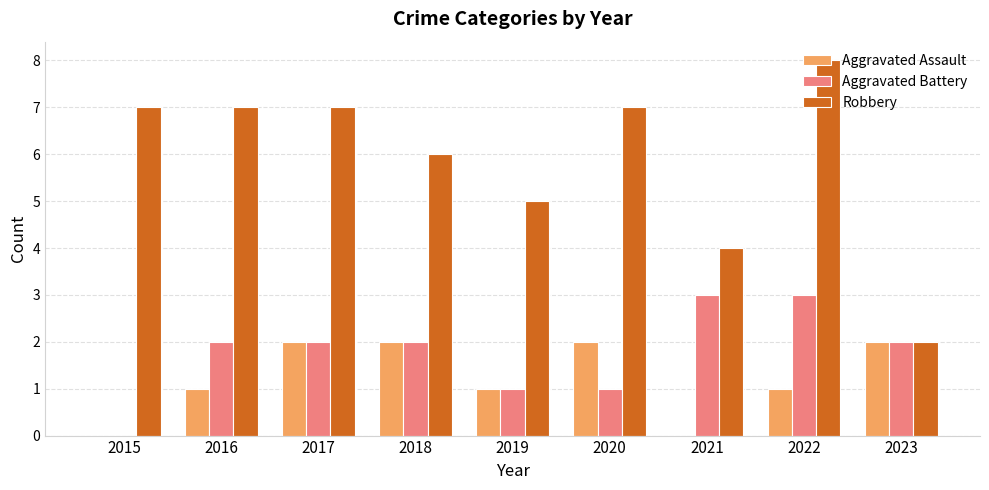

Is the value of Aggravated Battery at 2017 greater than the value of Aggravated Assault at 2019?

Yes